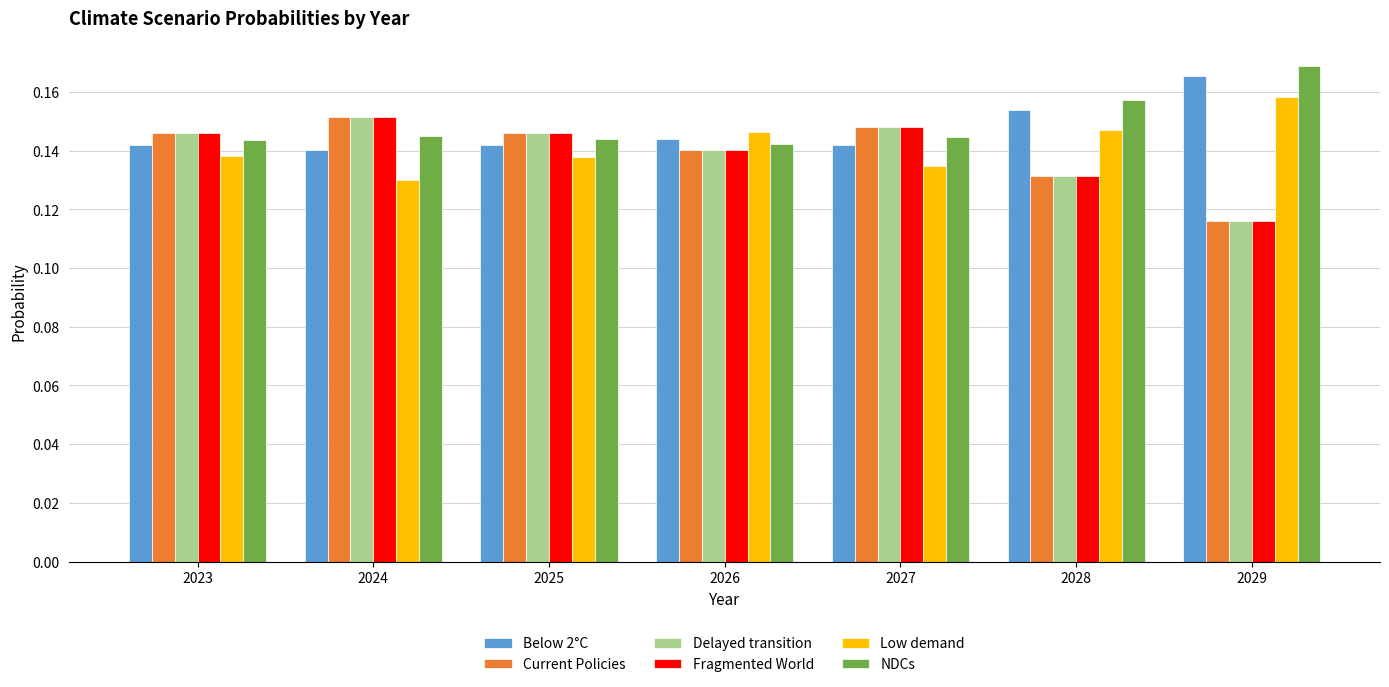

At which category does the chart reach its peak across all series?

2029